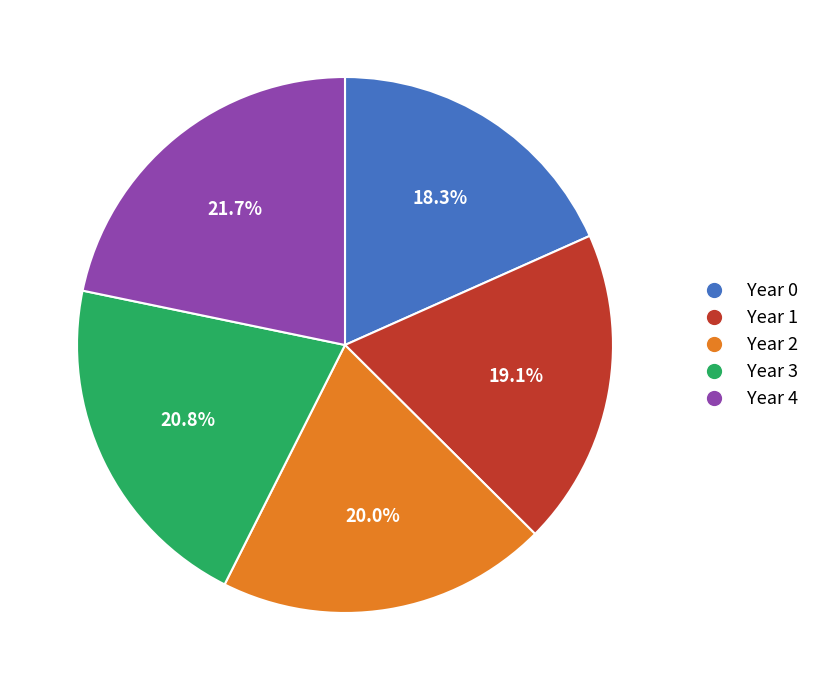

How many slices are in this pie chart?

5